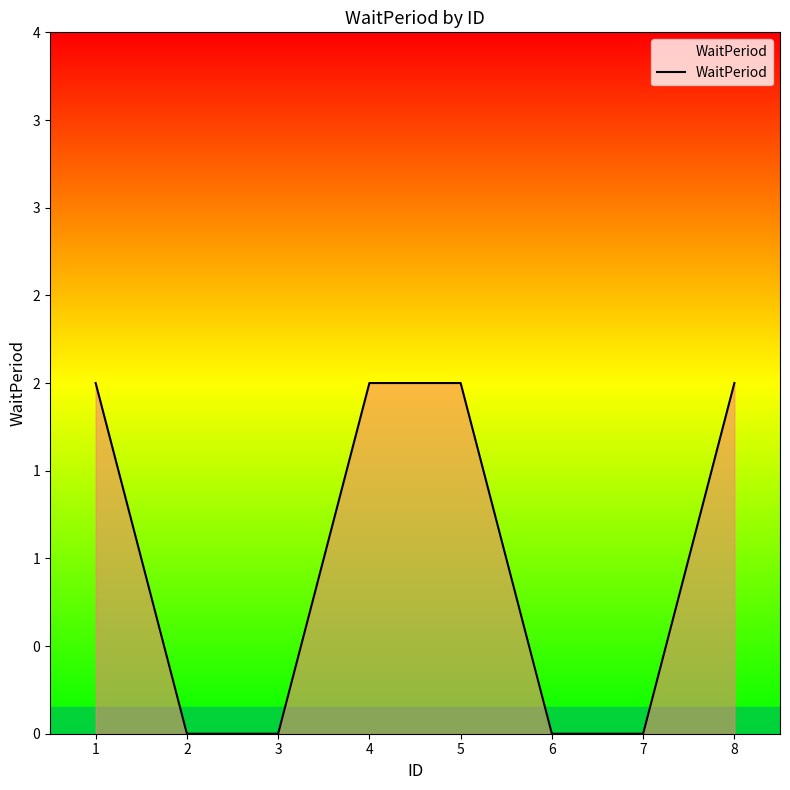

Does the chart display data point markers on the line(s)?

No